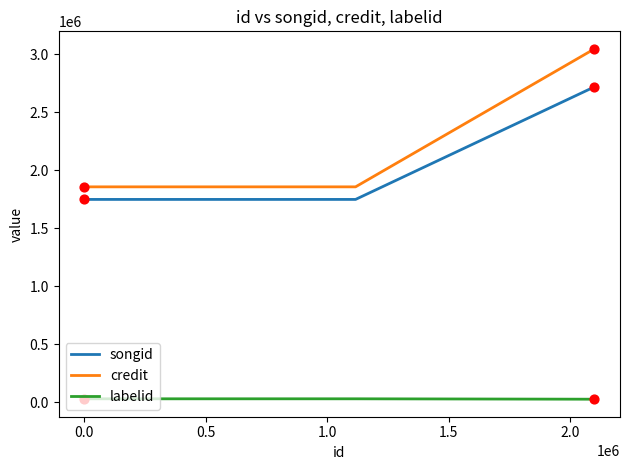

What are all the series names shown in the legend?

songid, credit, labelid